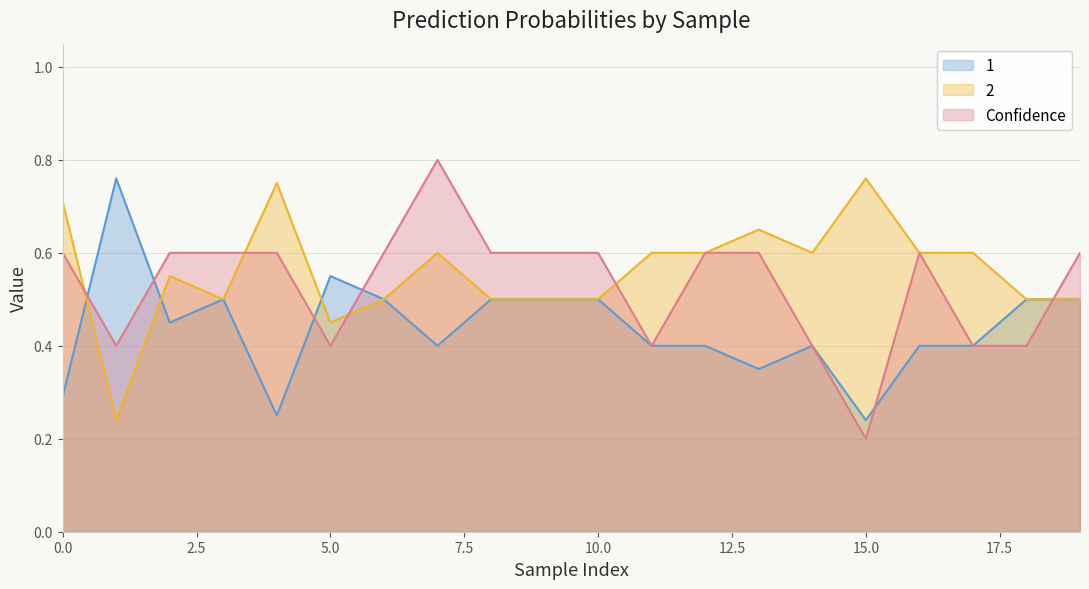

Reading right to left, what are all the values shown in this chart?

1: 19=0.5	18=0.5	17=0.4	16=0.4	15=0.2	14=0.4	13=0.3	12=0.4	11=0.4	10=0.5	9=0.5	8=0.5	7=0.4	6=0.5	5=0.6	4=0.2	3=0.5	2=0.5	1=0.8	0=0.3
2: 19=0.5	18=0.5	17=0.6	16=0.6	15=0.8	14=0.6	13=0.7	12=0.6	11=0.6	10=0.5	9=0.5	8=0.5	7=0.6	6=0.5	5=0.5	4=0.8	3=0.5	2=0.6	1=0.2	0=0.7
Confidence: 19=0.6	18=0.4	17=0.4	16=0.6	15=0.2	14=0.4	13=0.6	12=0.6	11=0.4	10=0.6	9=0.6	8=0.6	7=0.8	6=0.6	5=0.4	4=0.6	3=0.6	2=0.6	1=0.4	0=0.6